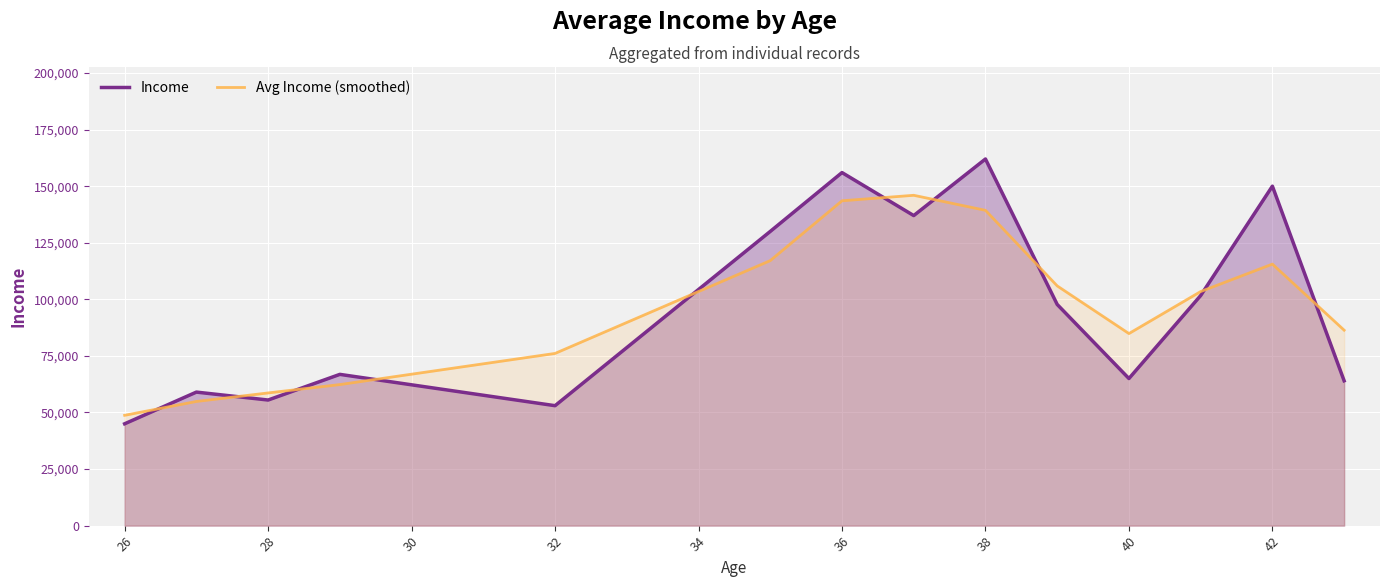

At 40, list the series in order from largest to smallest.

Avg Income (smoothed), Income